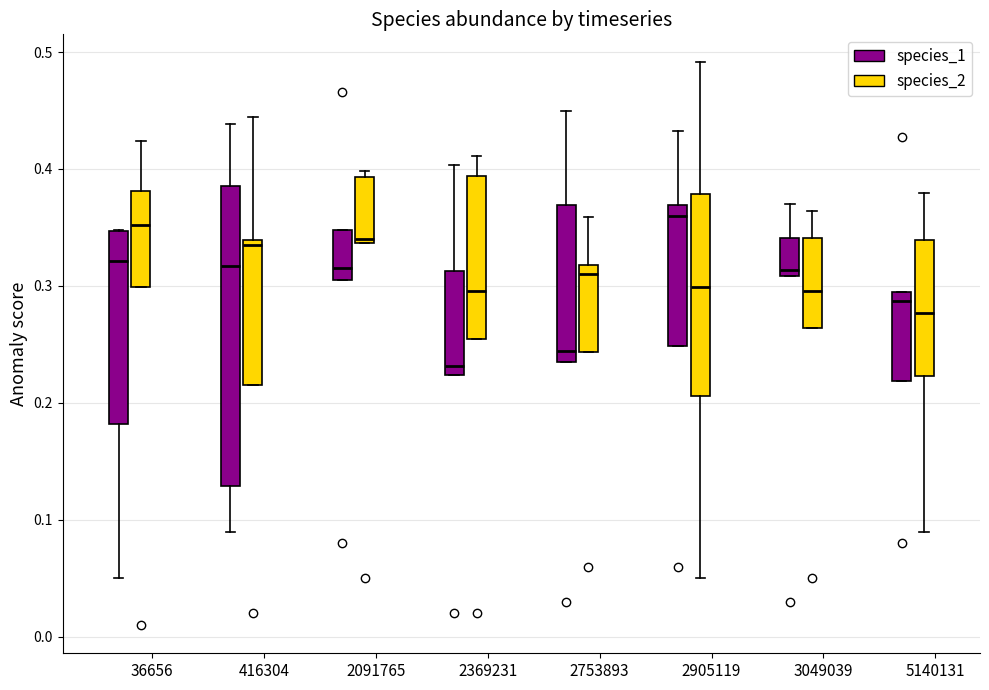

Where does the upper whisker of the box for 2905119 (species_1) end on the y-axis? The values are not printed on the chart, so give them approximately, as read against the axis.

0.43